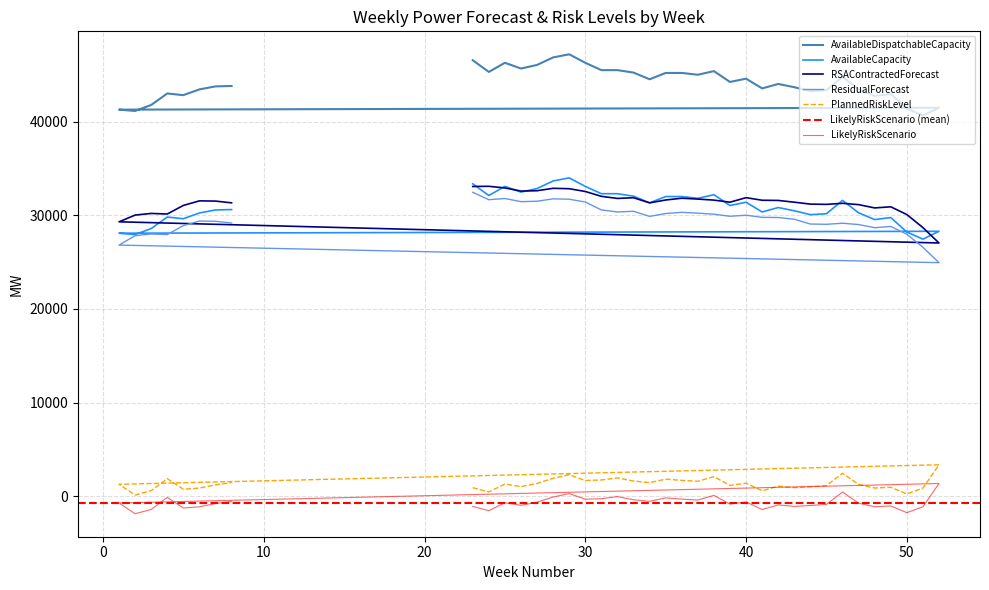

True or false: AvailableDispatchableCapacity and AvailableCapacity cross at least once.

False